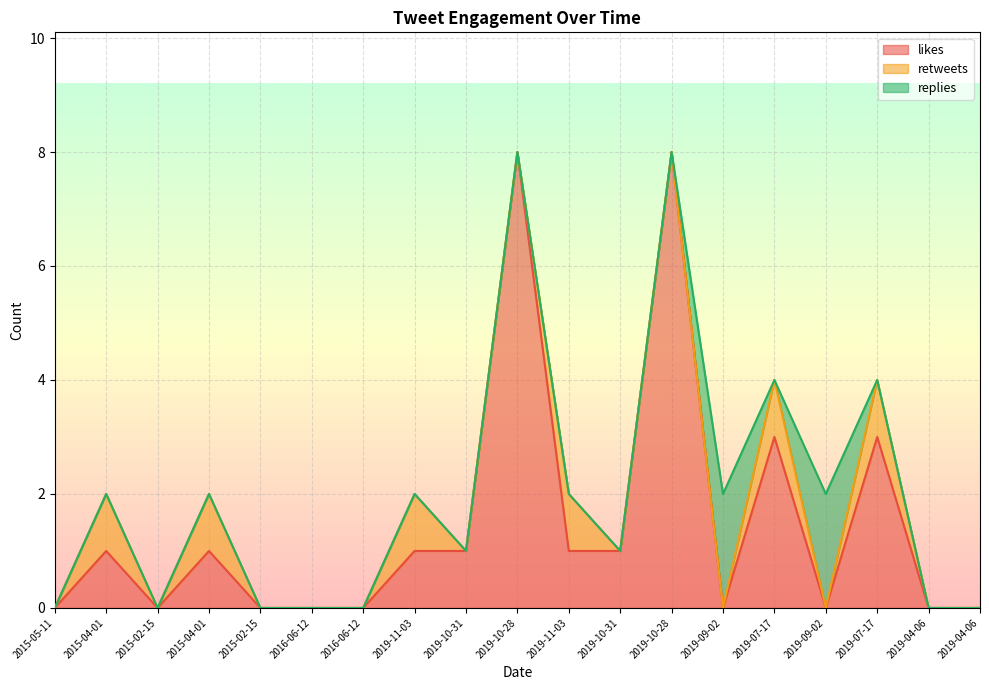

True or false: likes has more than 2 interior local peaks.

True